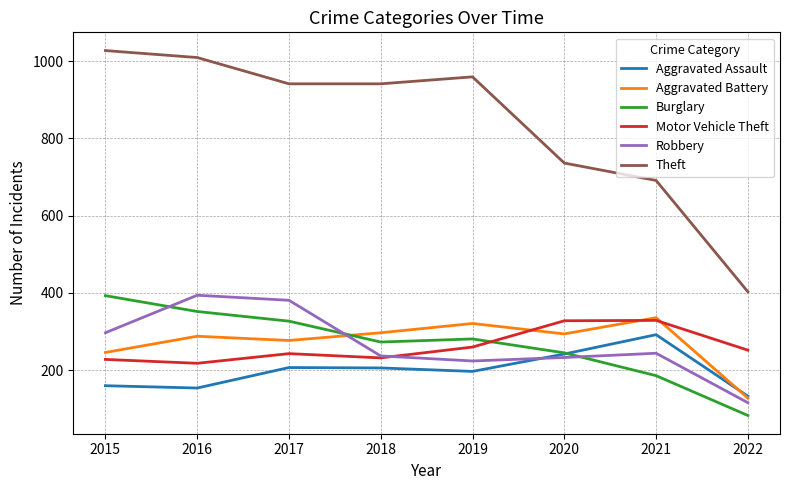

True or false: Aggravated Battery and Theft cross at least once.

False